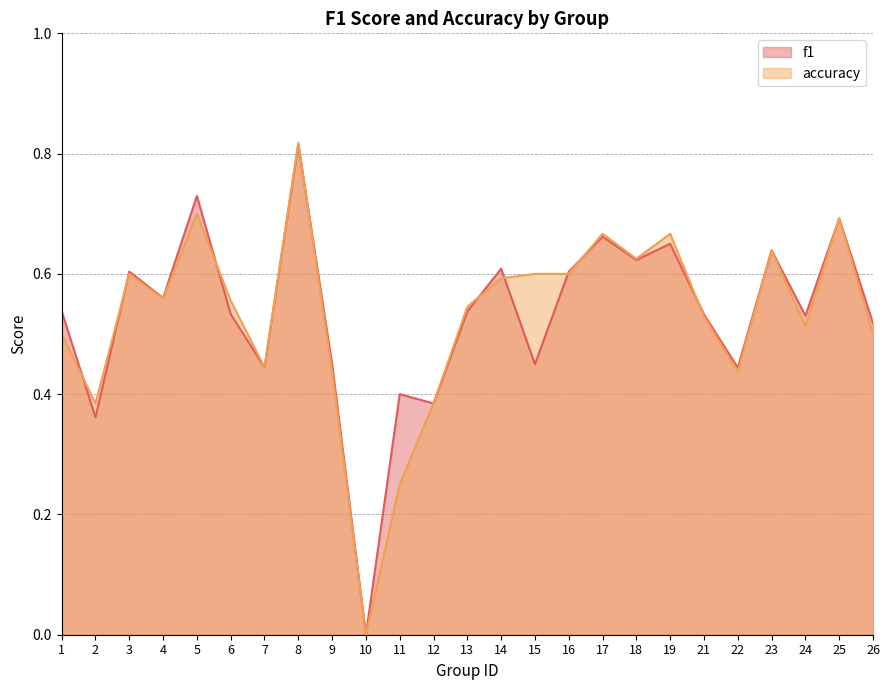

The accuracy series shows 0.6 at 23. True or false?

True